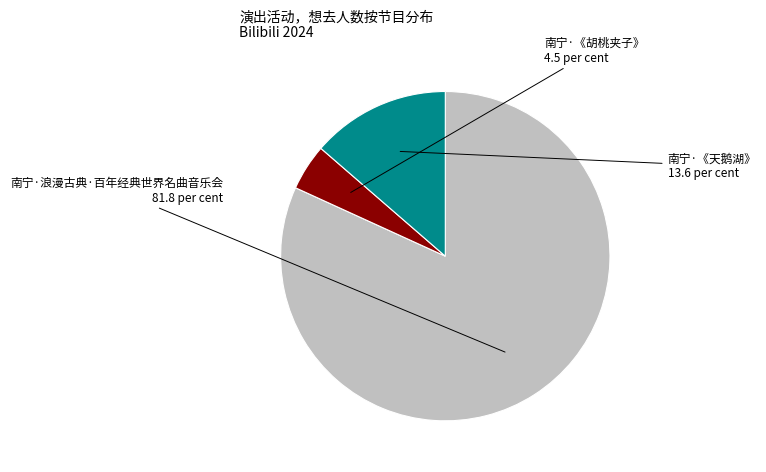

Is there any slice that represents more than half of the pie?

Yes